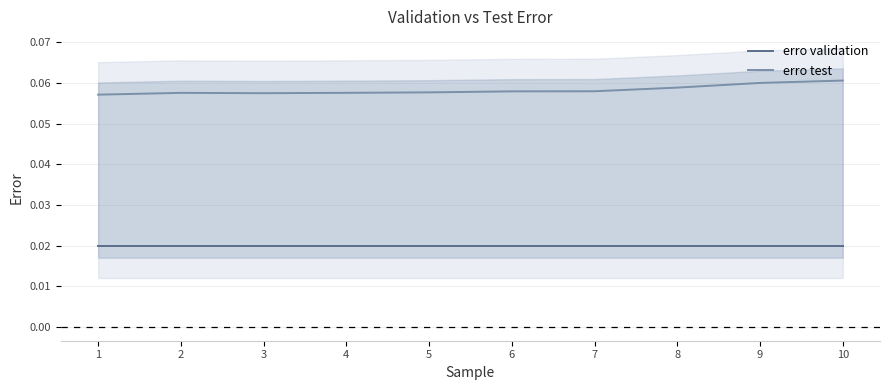

Which series has the largest range (max minus min)?

erro test